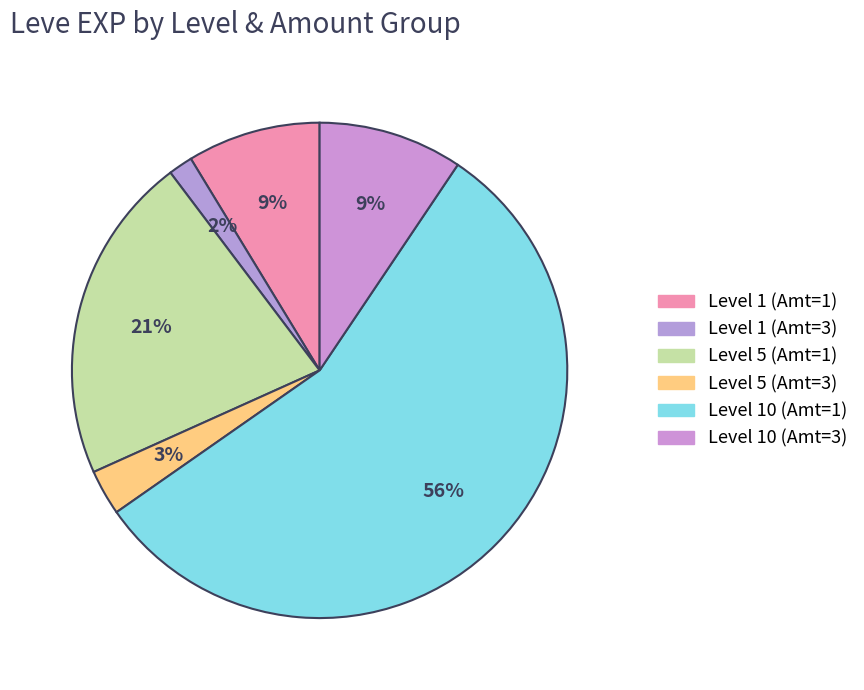

How many slices are in this pie chart?

6